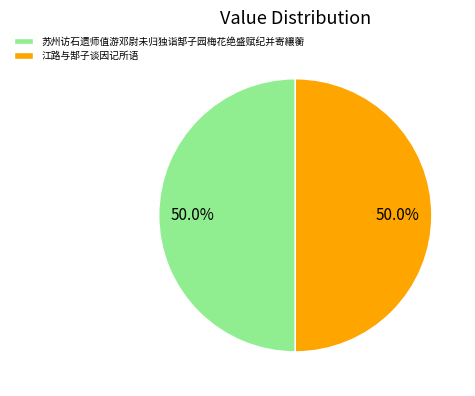

Count the number of slices in the pie.

2